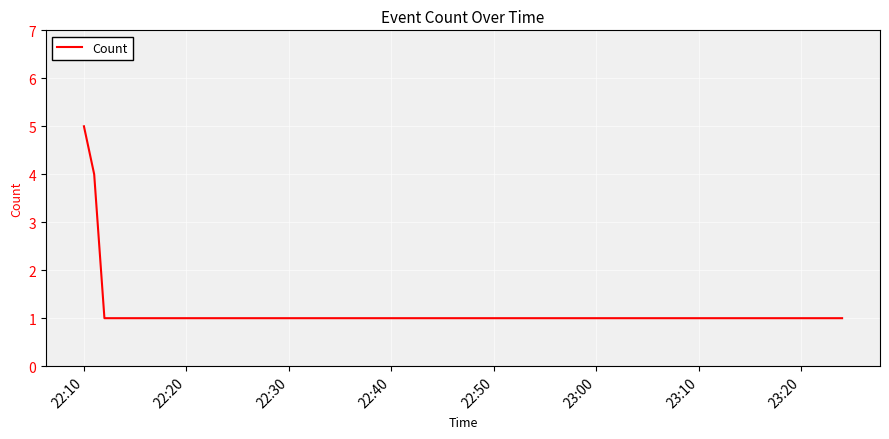

True or false: there are more than 0 points higher than both neighbors.

False